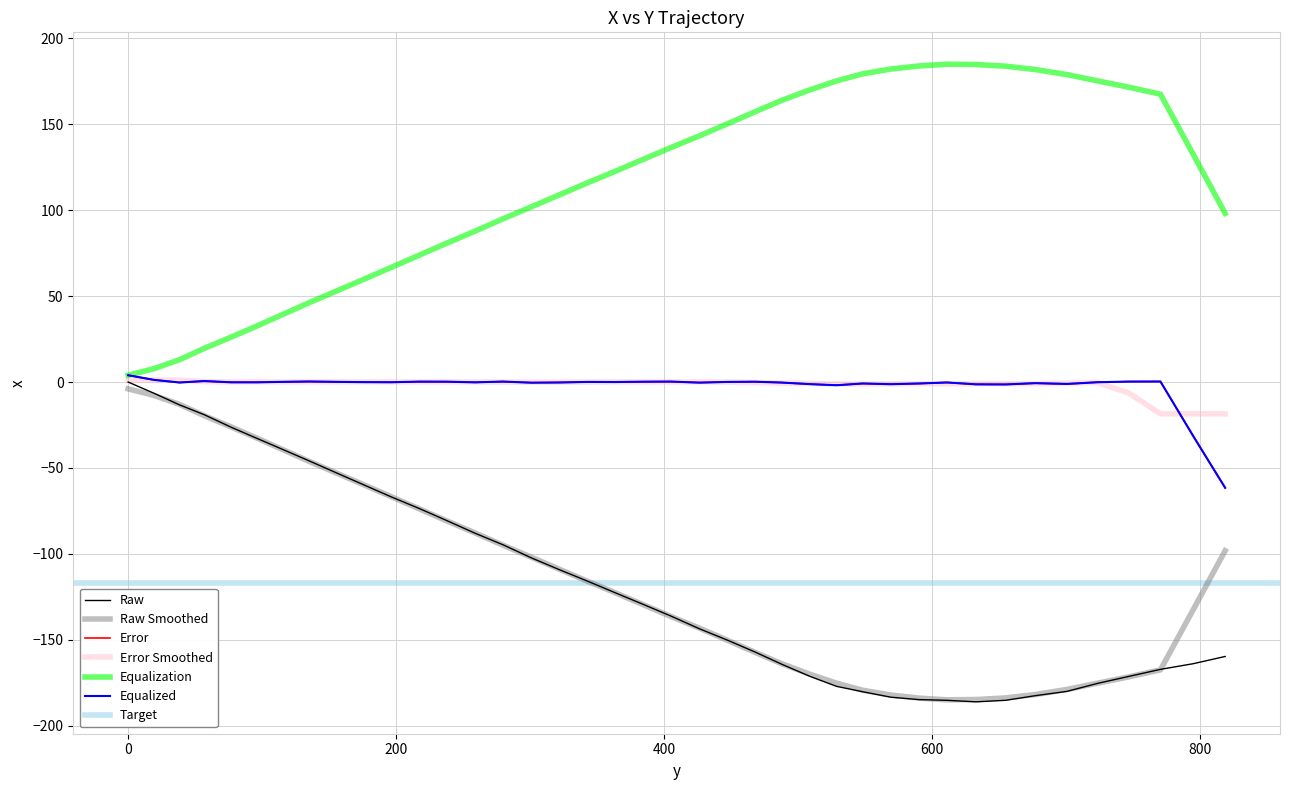

Where is the first local minimum?

632.9